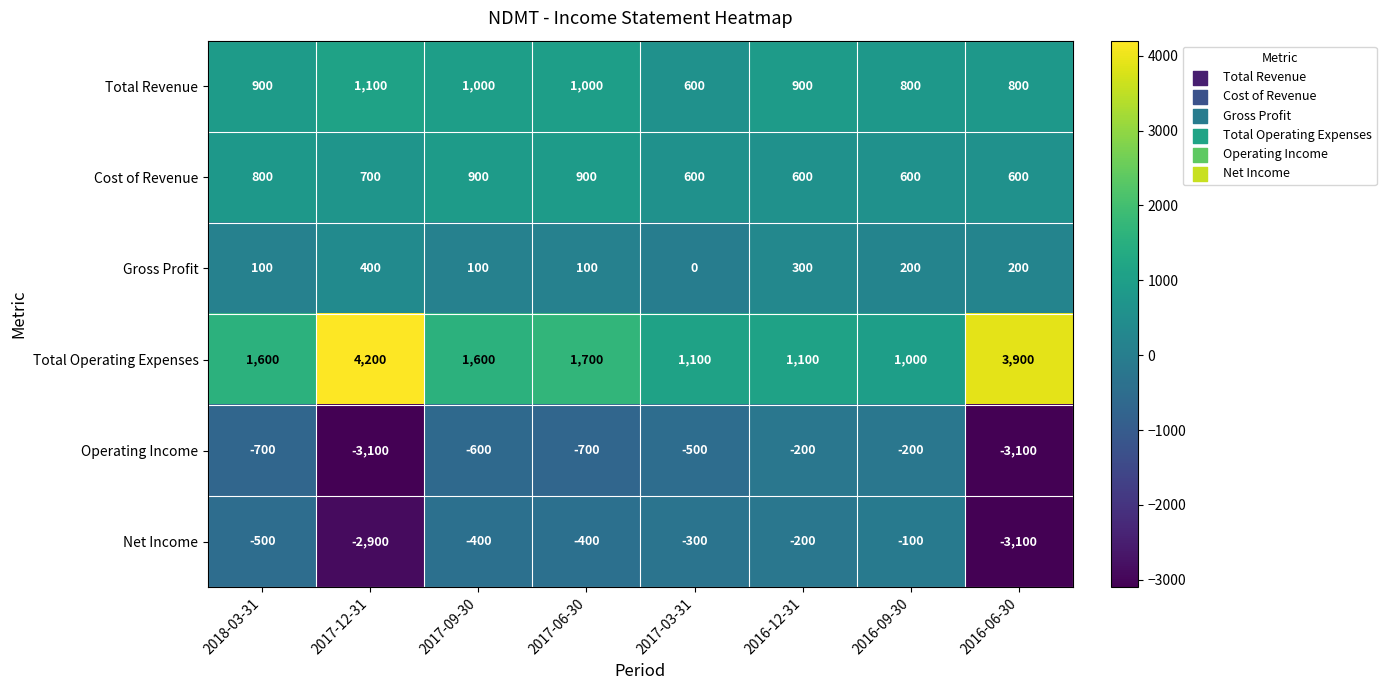

Rank the series at 2016-09-30 from lowest to highest value.

Operating Income, Net Income, Gross Profit, Cost of Revenue, Total Revenue, Total Operating Expenses